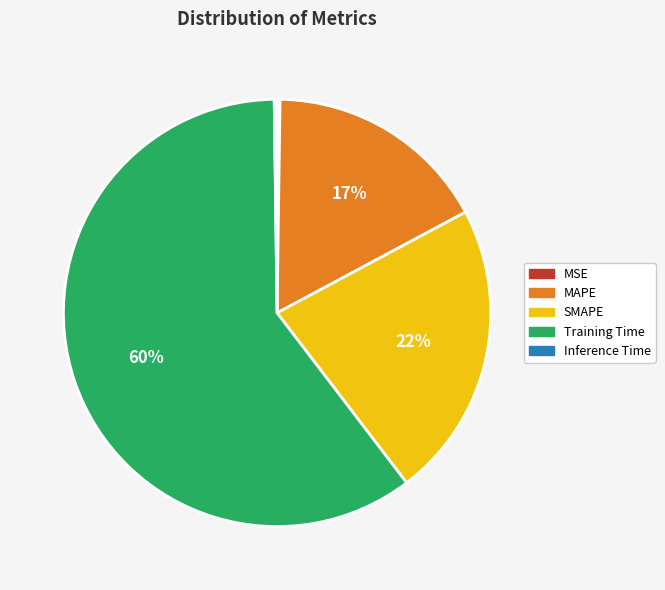

Which category accounts for the majority?

Training Time